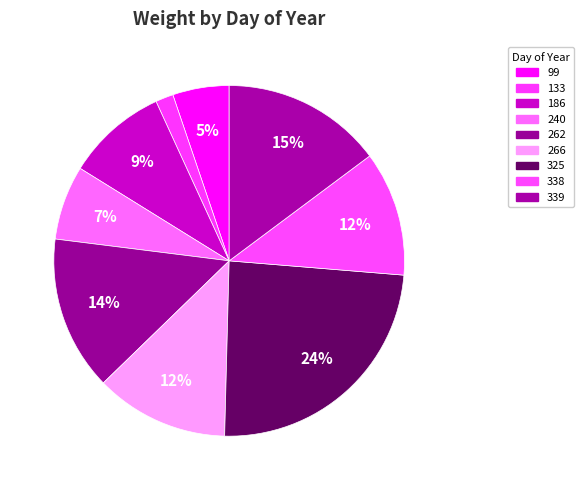

How many slices are in this pie chart?

9